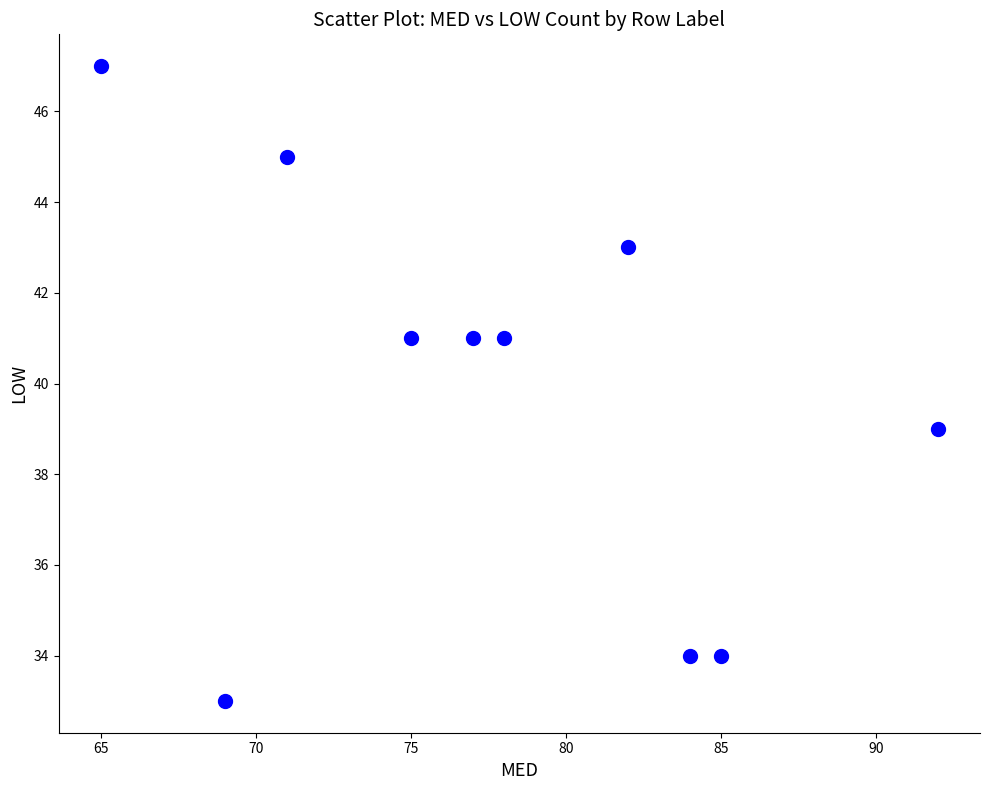

What is the range of Y values (max minus min)?

14